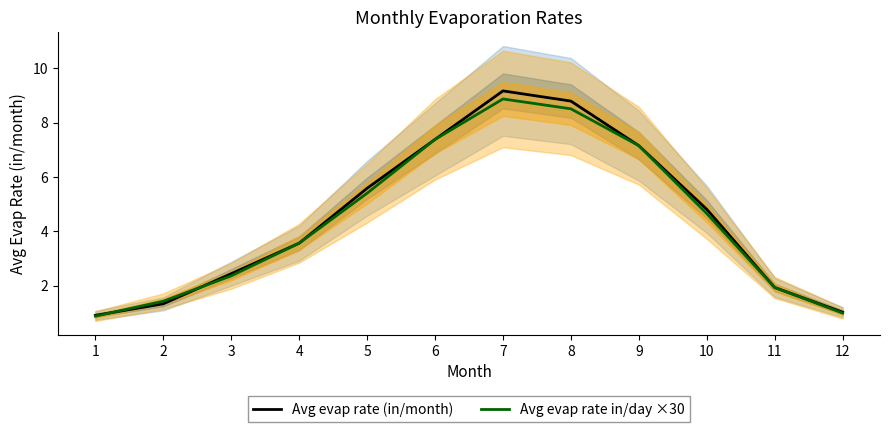

Rank the series by their maximum value, from lowest to highest.

Avg evap rate in/day ×30, Avg evap rate (in/month)